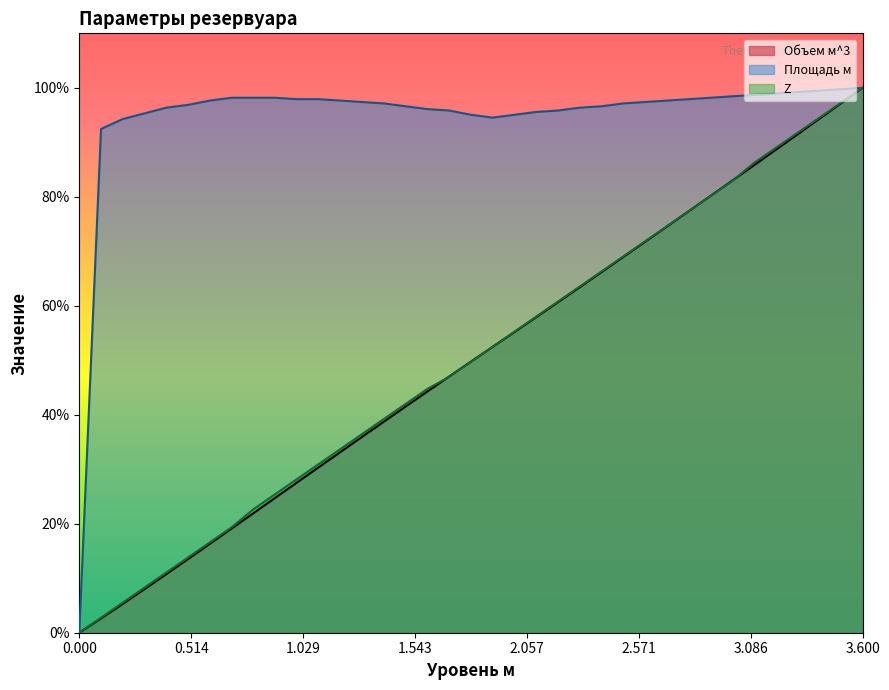

What is the difference between the second highest and minimum values in the Объем м^3 series?

97.1